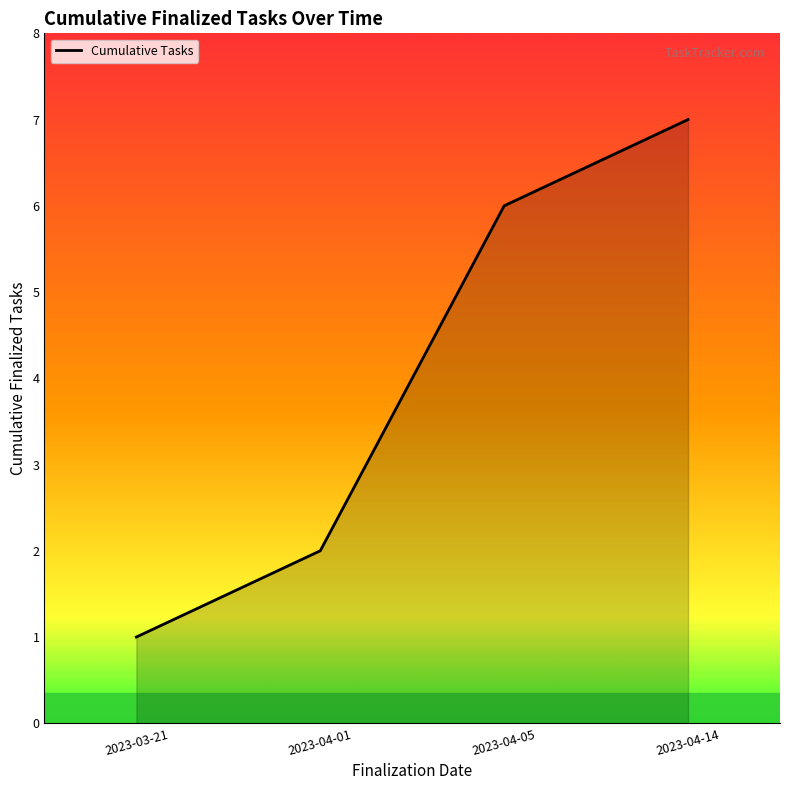

At which category does the chart reach its minimum across all series?

2023-03-21